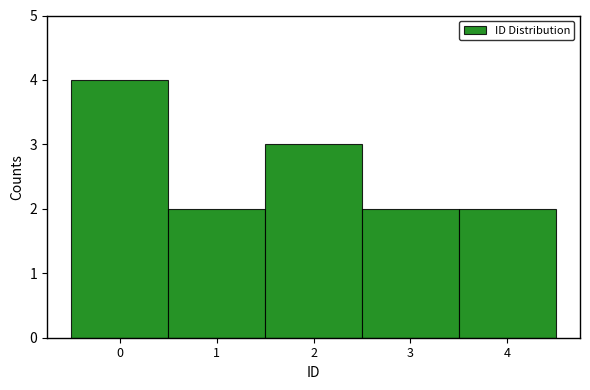

Reading left to right, list every bar in this chart as the range it spans on the x-axis followed by its height. The values are not printed on the chart, so give them approximately, as read against the axis.

-0.5 to 0.5: 4
0.5 to 1.5: 2
1.5 to 2.5: 3
2.5 to 3.5: 2
3.5 to 4.5: 2